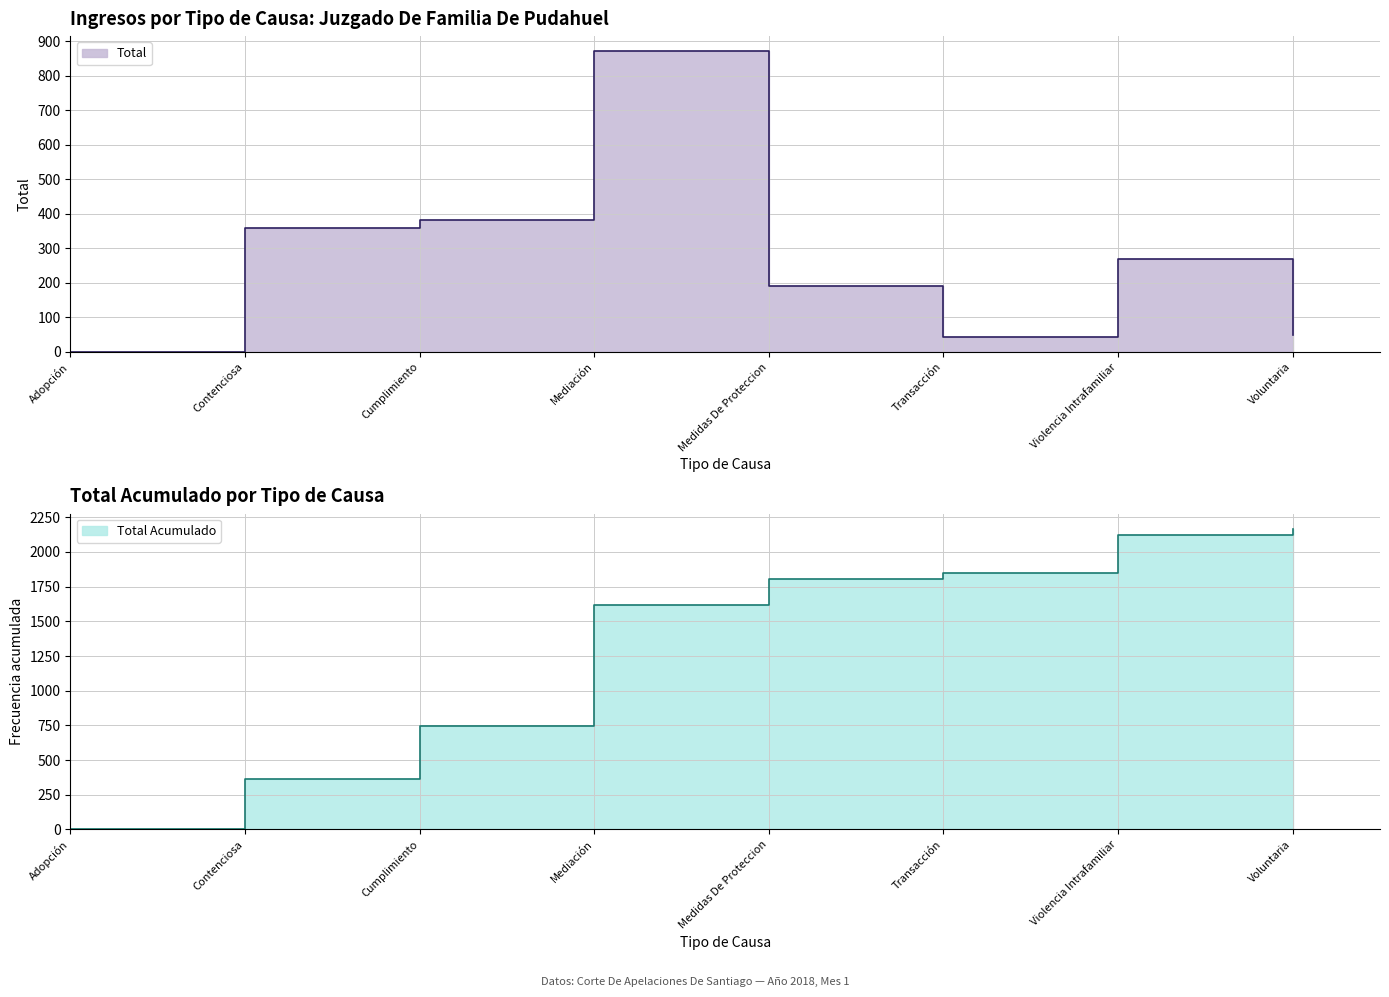

What is the smallest value displayed?

1